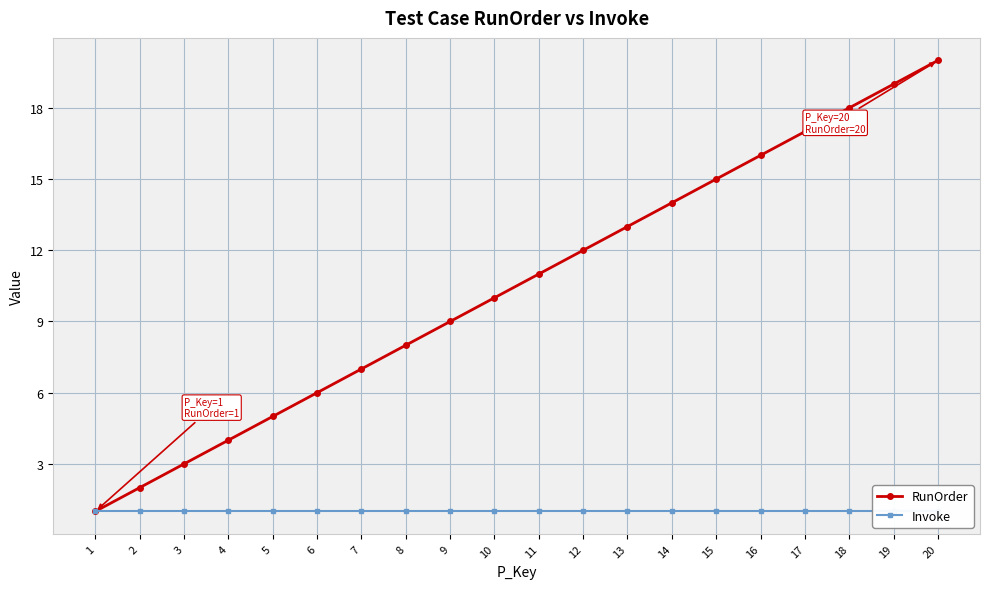

Is it true that RunOrder equals 3 at 3?

True